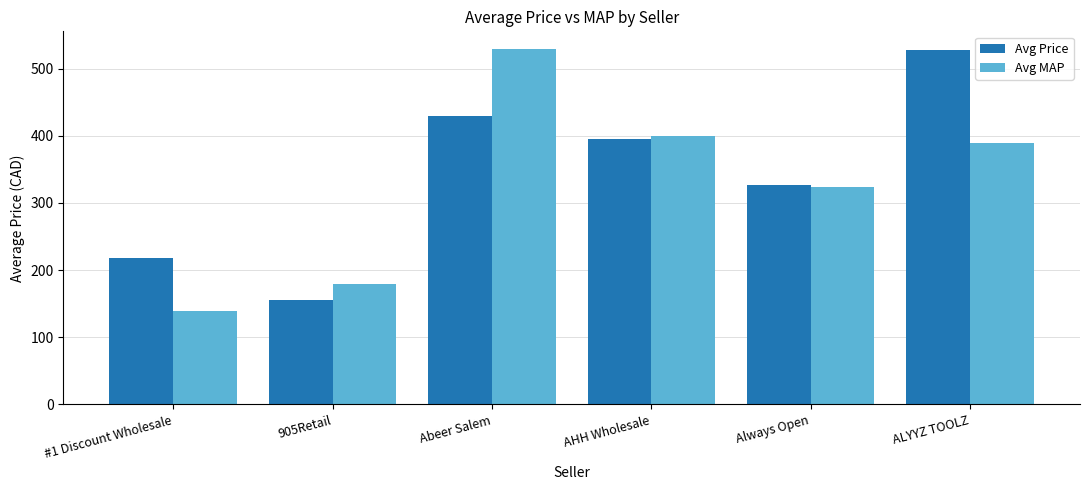

At which label is Avg MAP closest to 334?

Always Open